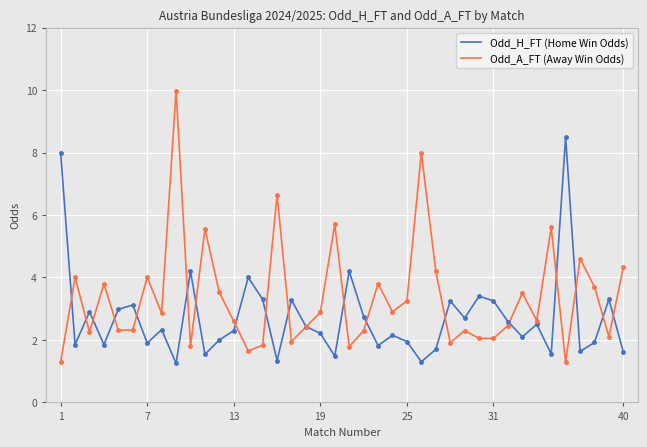

What is the highest value of the Odd_A_FT (Away Win Odds) series?

10.0